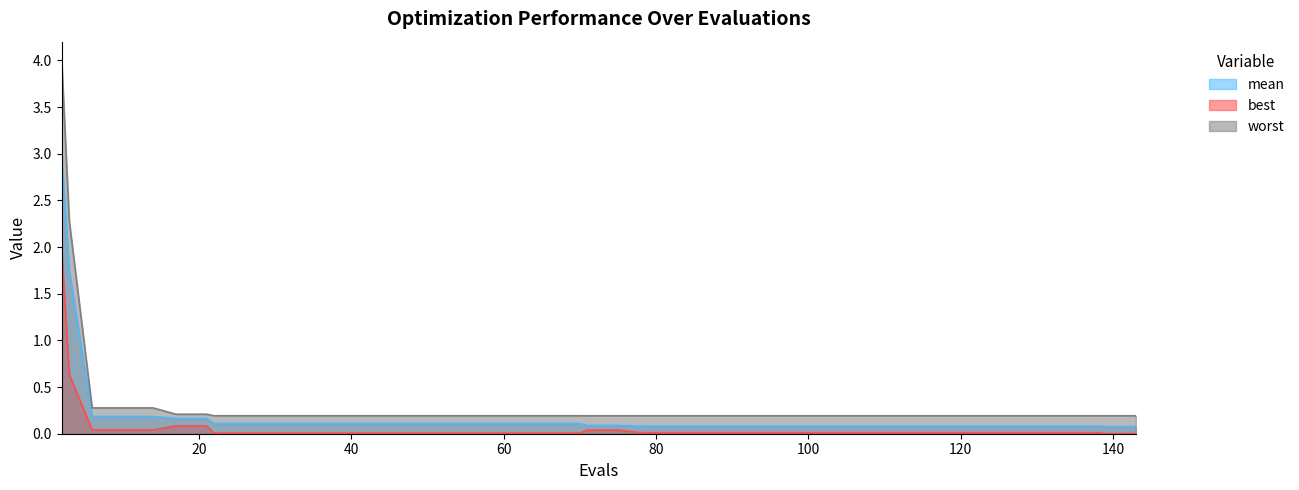

What is the maximum value for best?

2.0